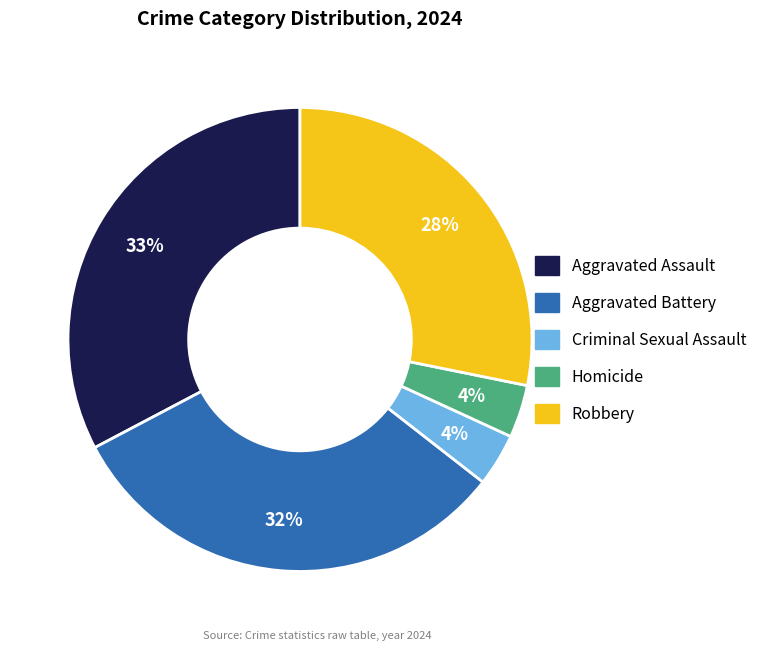

To the nearest percent, what is the difference between the largest and smallest slice percentages?

29%